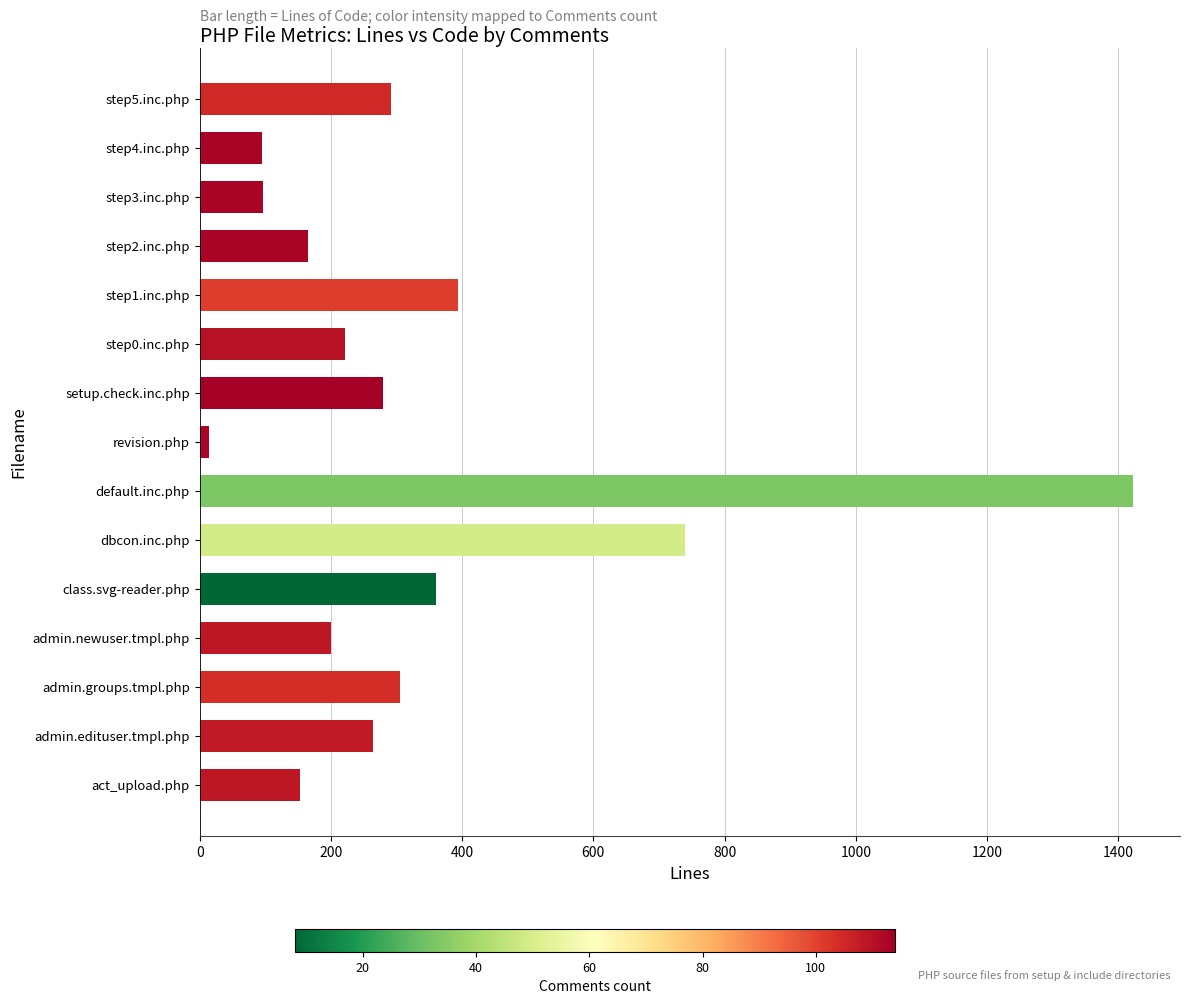

Approximately how many times larger is the value at admin.edituser.tmpl.php compared to class.svg-reader.php?

0.7